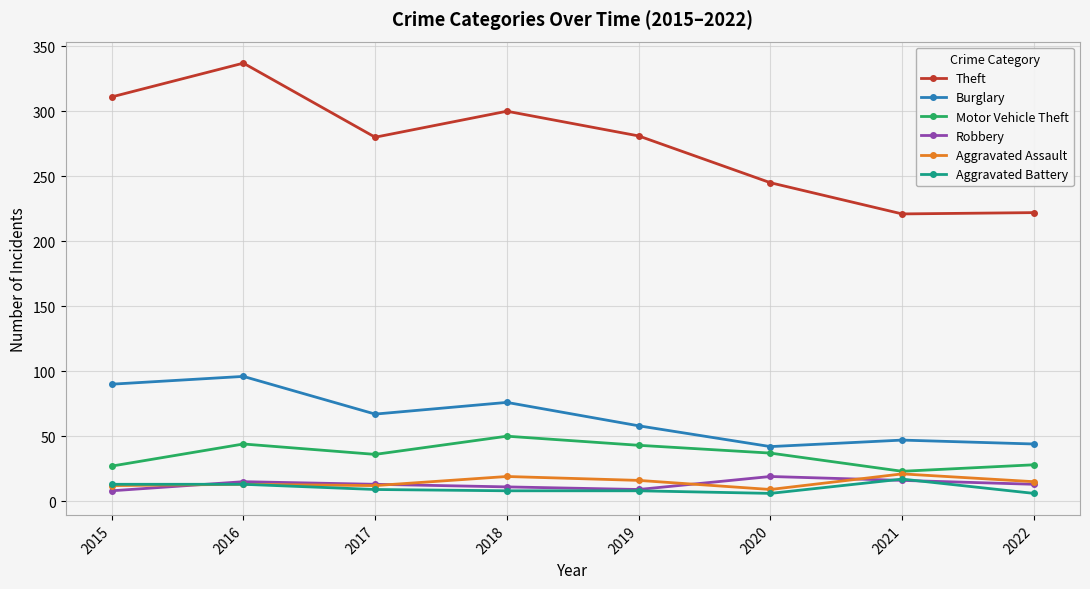

What are all the series names shown in the legend?

Theft, Burglary, Motor Vehicle Theft, Robbery, Aggravated Assault, Aggravated Battery